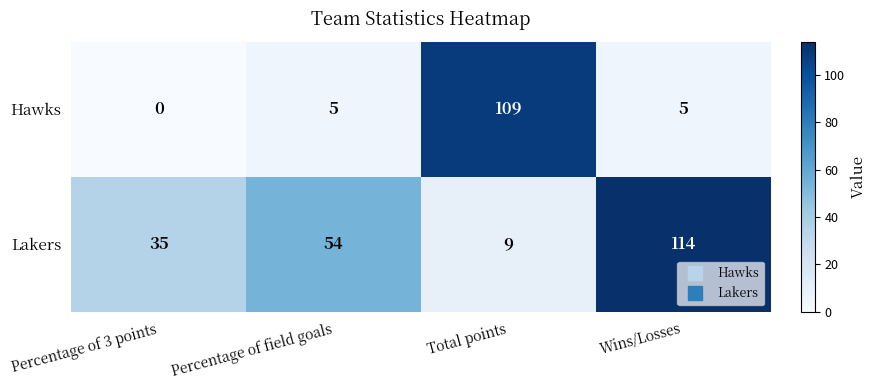

Which series has the largest total across all categories?

Lakers